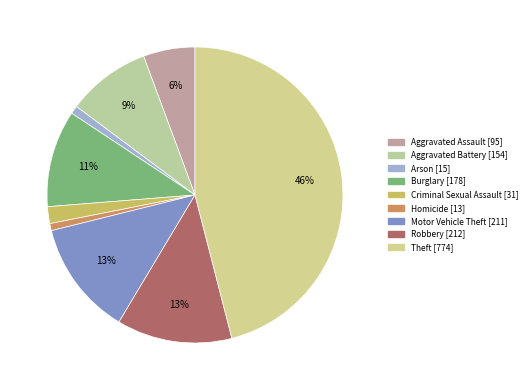

Is it true that Theft is 52% of the pie?

False